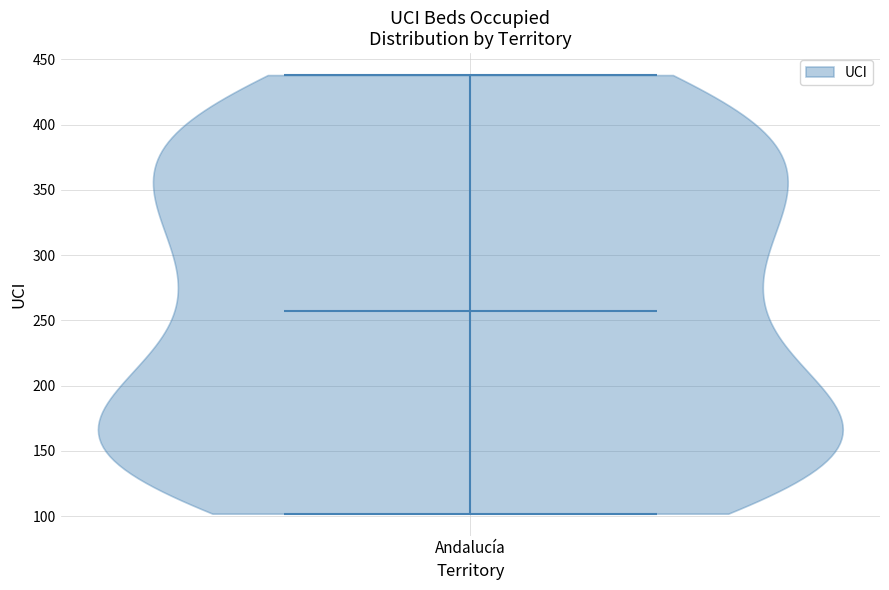

Read this violin plot against the y-axis: where its median line is, and the lowest and highest points the violin reaches. The values are not printed on the chart, so give them approximately, as read against the axis.

median line 255, lowest point 100, highest point 440